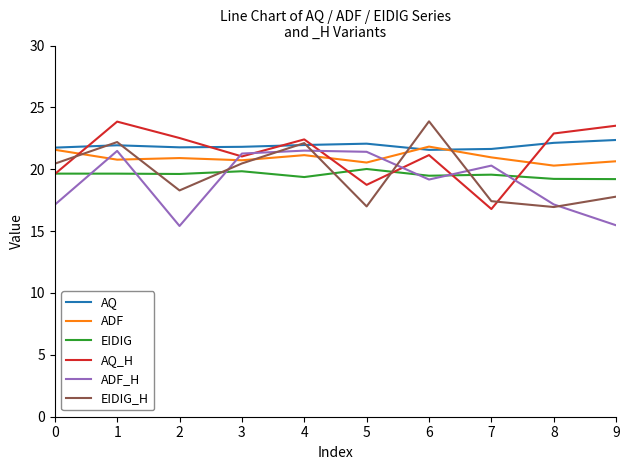

Between which two adjacent categories do EIDIG_H and EIDIG first intersect?

1 and 2